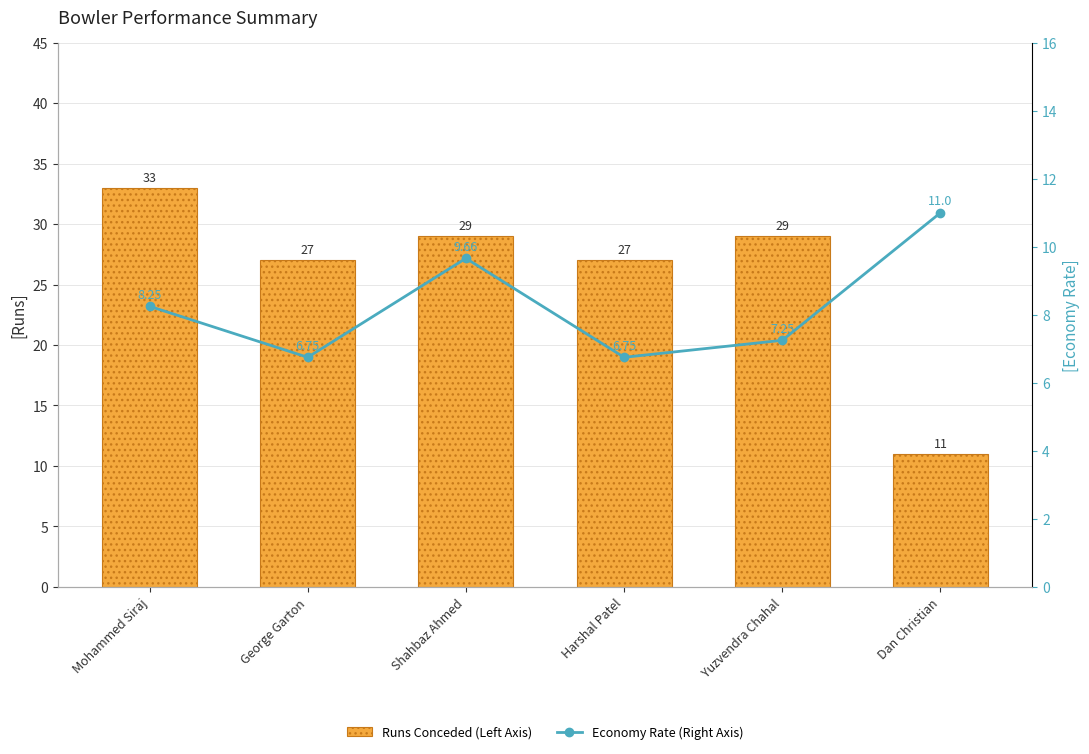

What is the minimum value for Runs Conceded (Left Axis)?

11.0